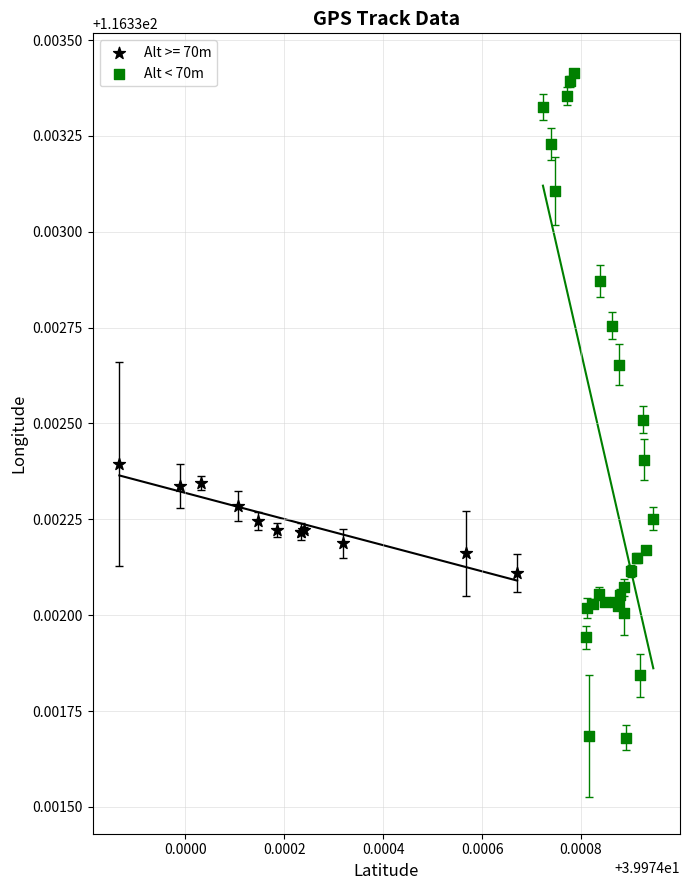

Which series contains the lowest Y value?

Alt < 70m